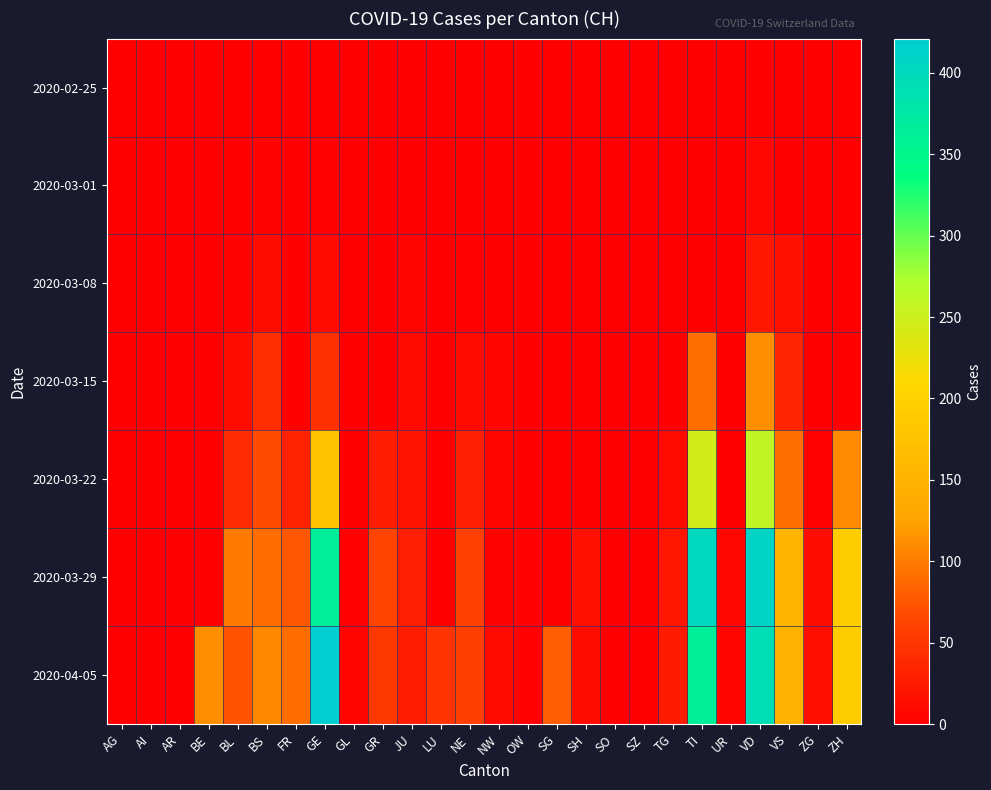

Which series has the largest range (max minus min)?

2020-04-05